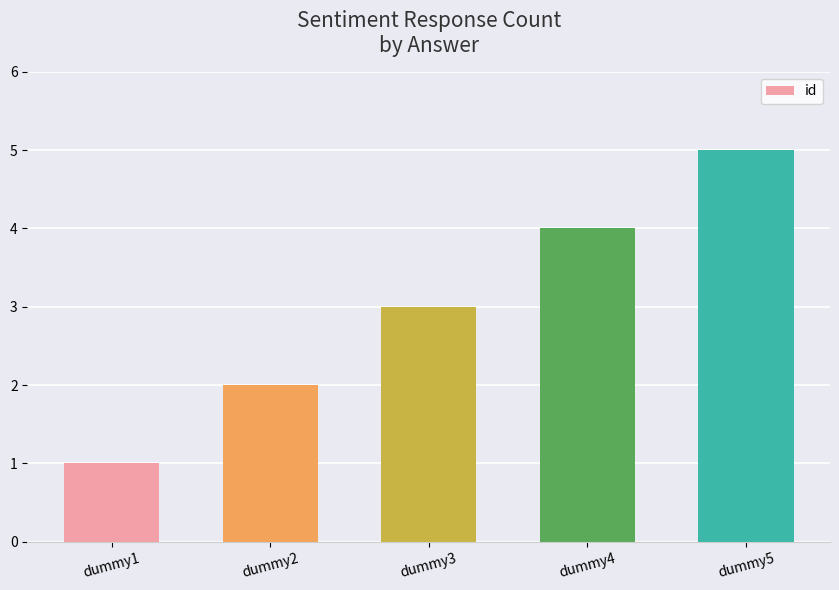

How many values are between 2 and 4?

3